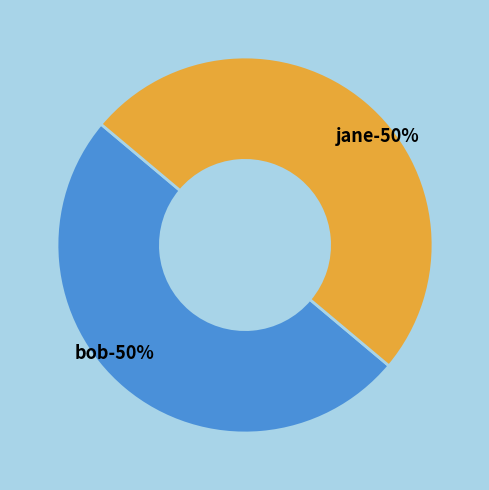

Which category has the smallest portion of the pie?

bob